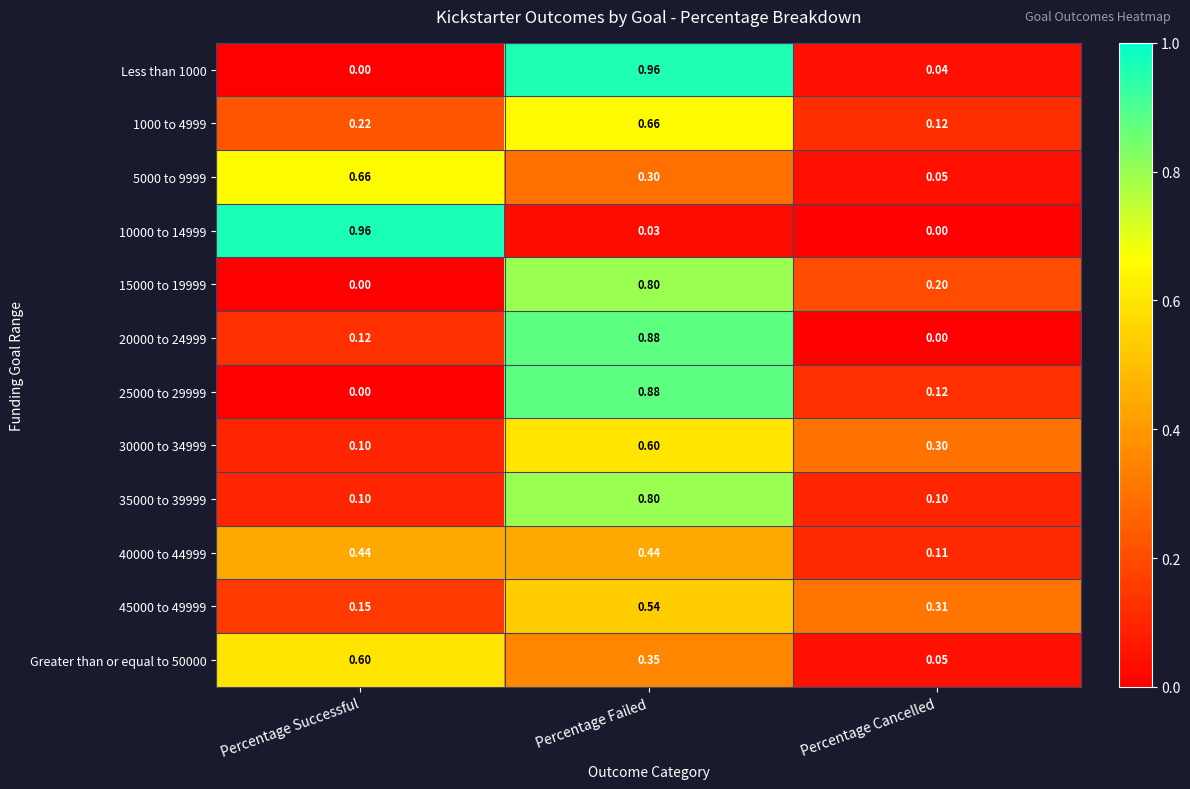

Is the value of 15000 to 19999 at Percentage Successful greater than the value of Less than 1000 at Percentage Failed?

No